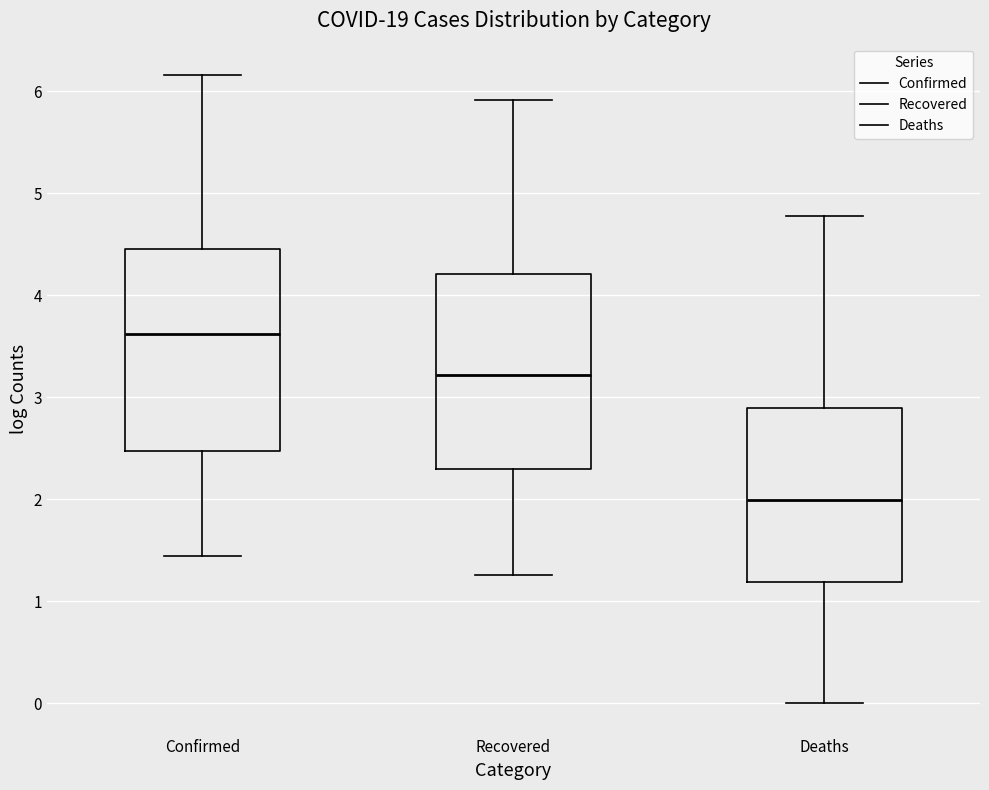

Reading left to right, read every box against the y-axis: the position of its median line, the range the box covers, and the ends of its whiskers. The values are not printed on the chart, so give them approximately, as read against the axis.

Confirmed: median 3.6, box 2.5 to 4.5, whiskers 1.4 to 6.2
Recovered: median 3.2, box 2.3 to 4.2, whiskers 1.3 to 5.9
Deaths: median 2.0, box 1.2 to 2.9, whiskers 0.0 to 4.8